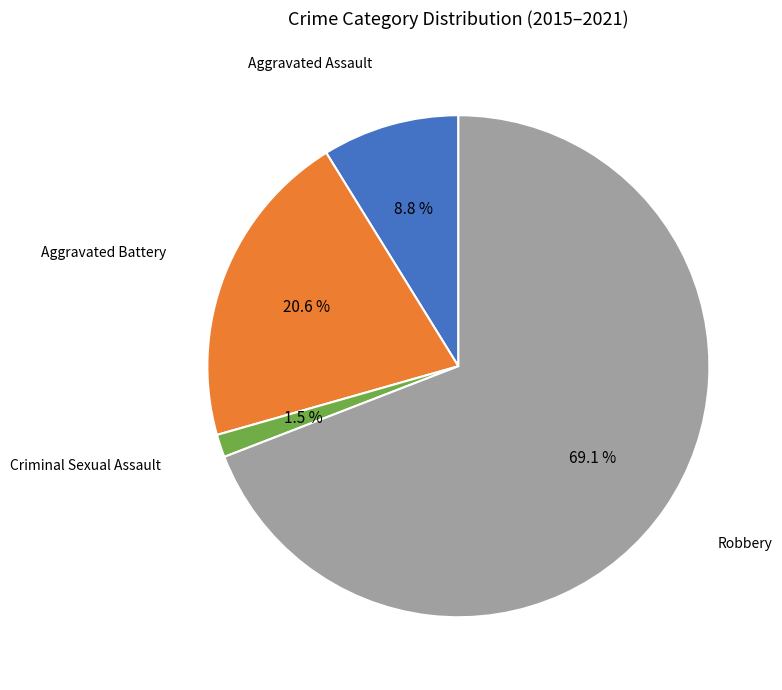

Which slice is the smallest?

Criminal Sexual Assault